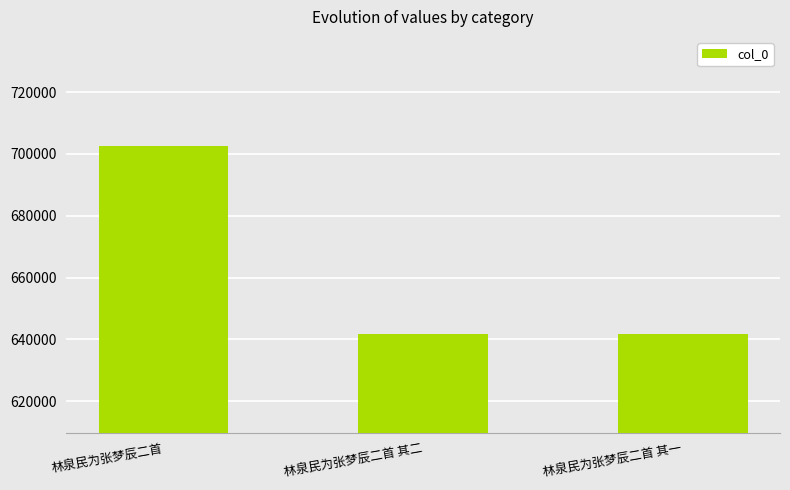

Where does the data first go above 641786?

林泉民为张梦辰二首